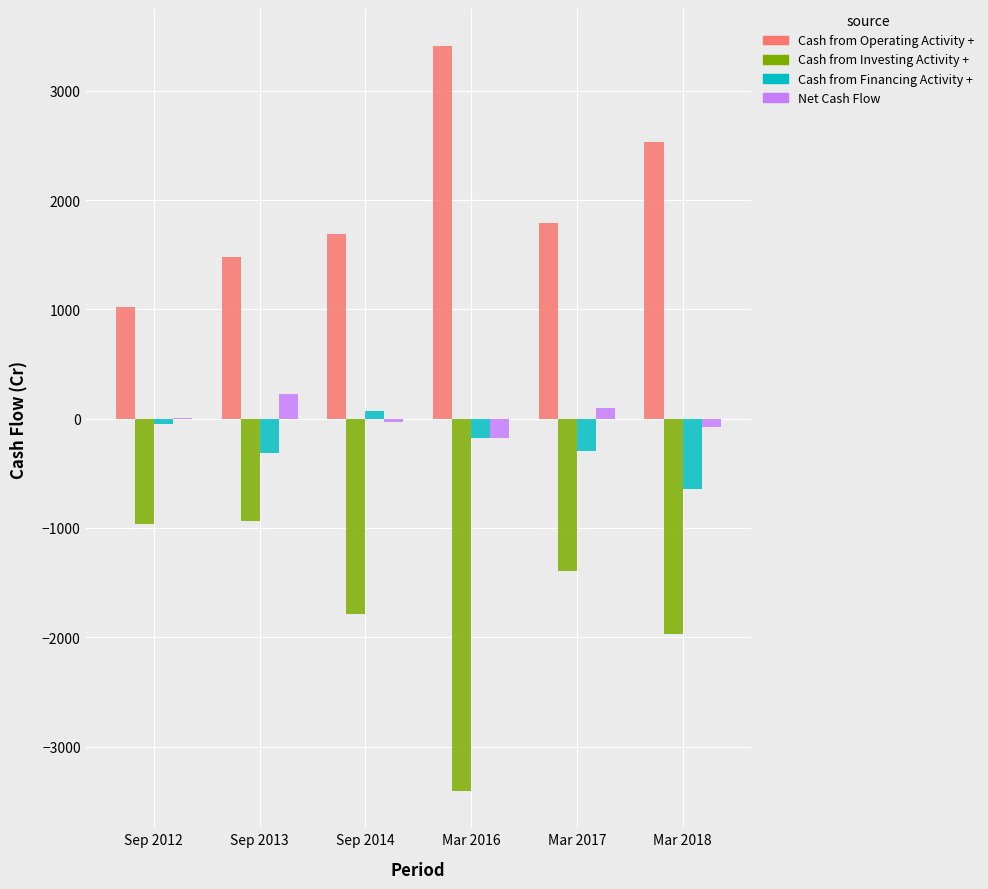

What is the highest value of the Net Cash Flow series?

226